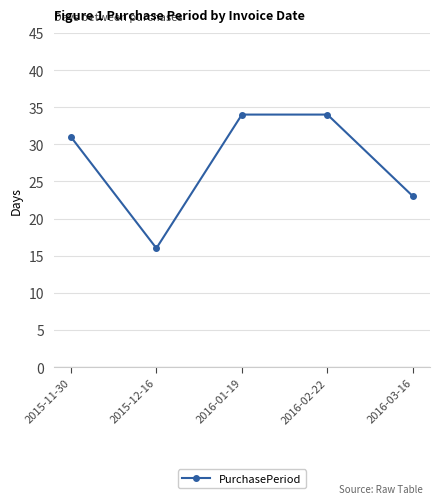

Does the chart display data point markers on the line(s)?

Yes